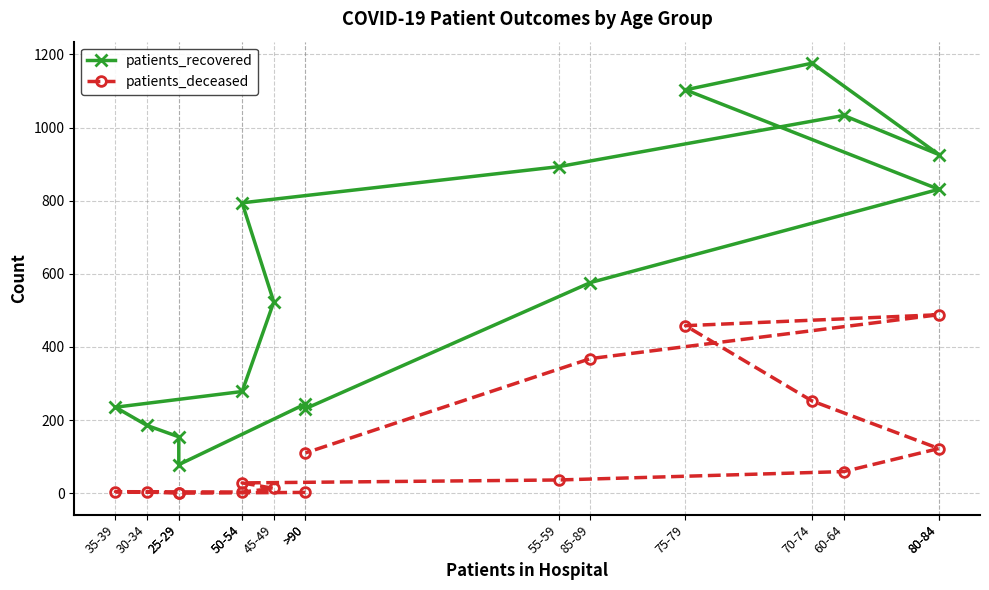

How many lines are shown in the chart?

2